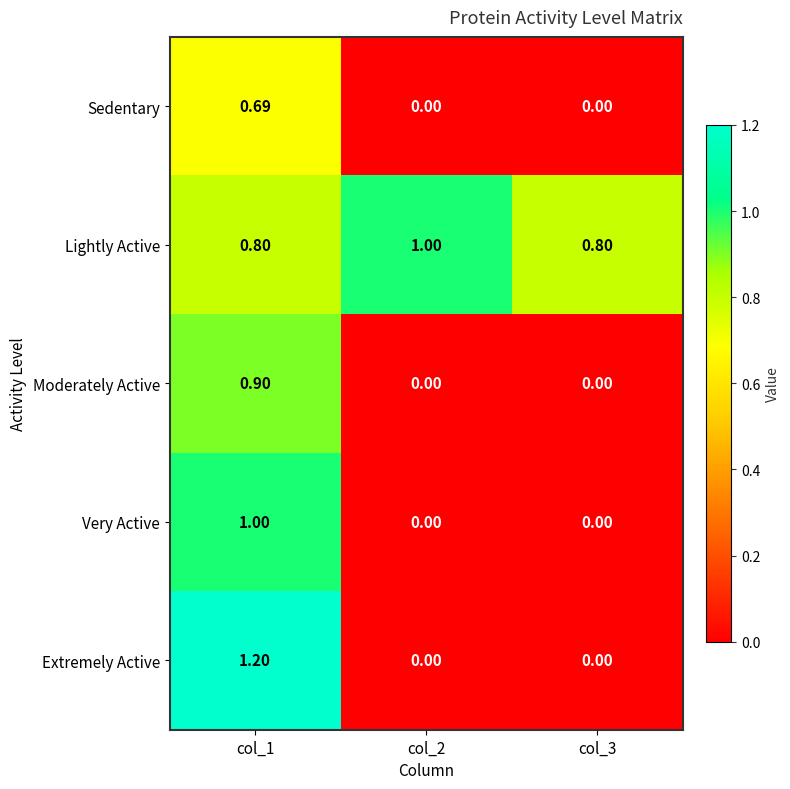

Which series has the widest spread of values?

Extremely Active